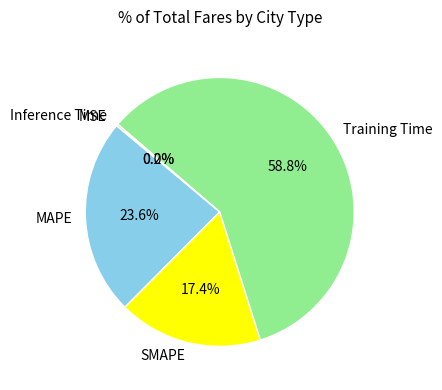

Does any single category account for the majority?

Yes